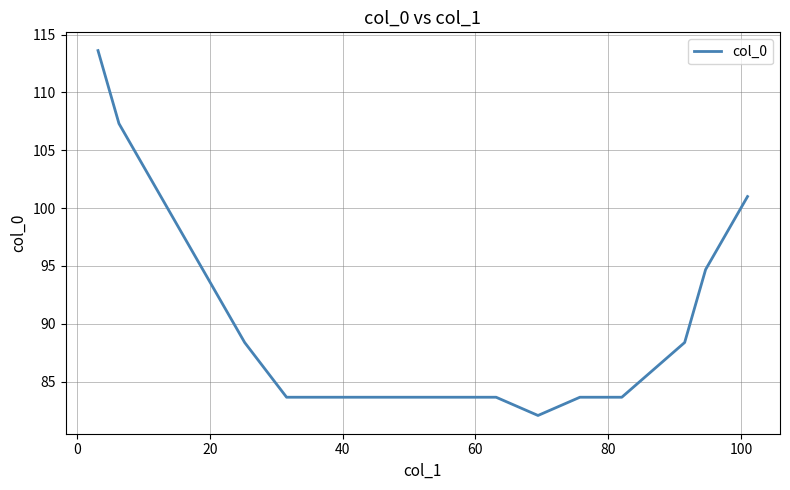

What is the minimum value shown in the chart?

82.1